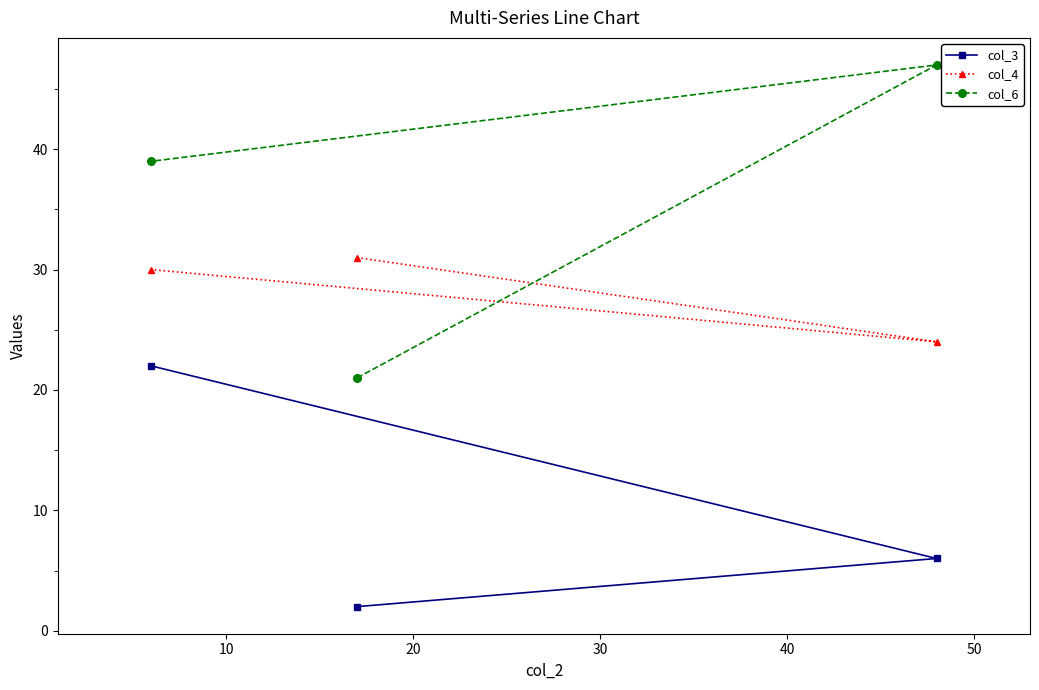

What is the difference between the maximum and minimum values in the col_4 series?

7